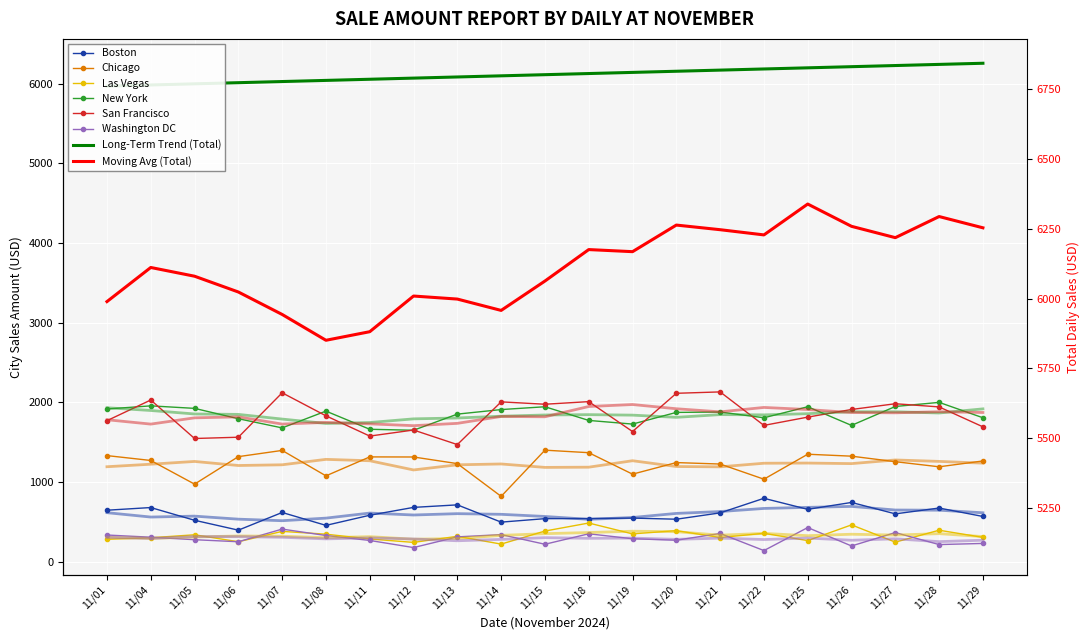

At which category is the sum across all series the highest?

11/07